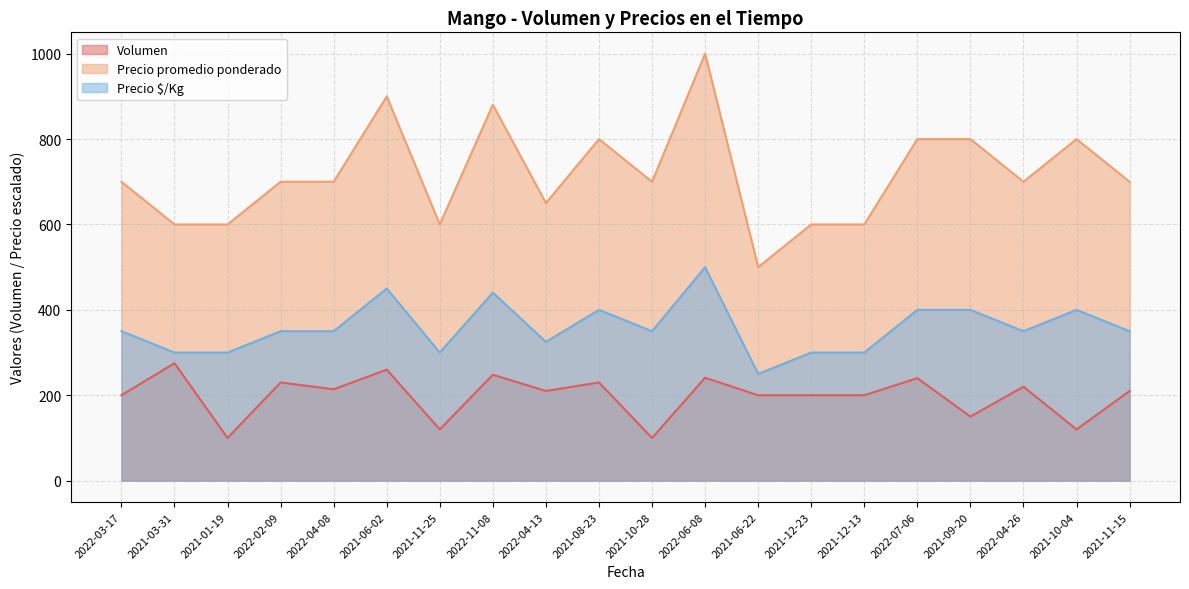

Reading left to right, what are all the values shown in this chart?

Volumen: 2022-03-17=200.0	2021-03-31=275.0	2021-01-19=100.0	2022-02-09=230.0	2022-04-08=214.0	2021-06-02=260.0	2021-11-25=120.0	2022-11-08=248.0	2022-04-13=210.0	2021-08-23=230.0	2021-10-28=100.0	2022-06-08=241.0	2021-06-22=200.0	2021-12-23=200.0	2021-12-13=200.0	2022-07-06=240.0	2021-09-20=150.0	2022-04-26=220.0	2021-10-04=120.0	2021-11-15=210.0
Precio promedio ponderado: 2022-03-17=700.0	2021-03-31=600.0	2021-01-19=600.0	2022-02-09=700.0	2022-04-08=700.0	2021-06-02=900.0	2021-11-25=600.0	2022-11-08=880.6	2022-04-13=650.0	2021-08-23=800.0	2021-10-28=700.0	2022-06-08=1000.0	2021-06-22=500.0	2021-12-23=600.0	2021-12-13=600.0	2022-07-06=800.0	2021-09-20=800.0	2022-04-26=700.0	2021-10-04=800.0	2021-11-15=700.0
Precio $/Kg: 2022-03-17=350.0	2021-03-31=300.0	2021-01-19=300.0	2022-02-09=350.0	2022-04-08=350.0	2021-06-02=450.0	2021-11-25=300.0	2022-11-08=440.4	2022-04-13=325.0	2021-08-23=400.0	2021-10-28=350.0	2022-06-08=500.0	2021-06-22=250.0	2021-12-23=300.0	2021-12-13=300.0	2022-07-06=400.0	2021-09-20=400.0	2022-04-26=350.0	2021-10-04=400.0	2021-11-15=350.0